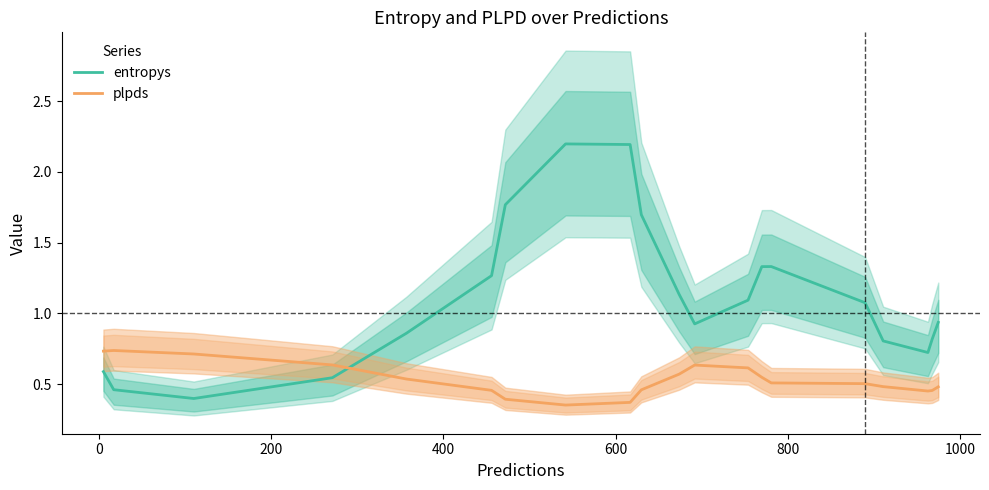

Which series ends up on top after the final intersection of plpds and entropys?

entropys